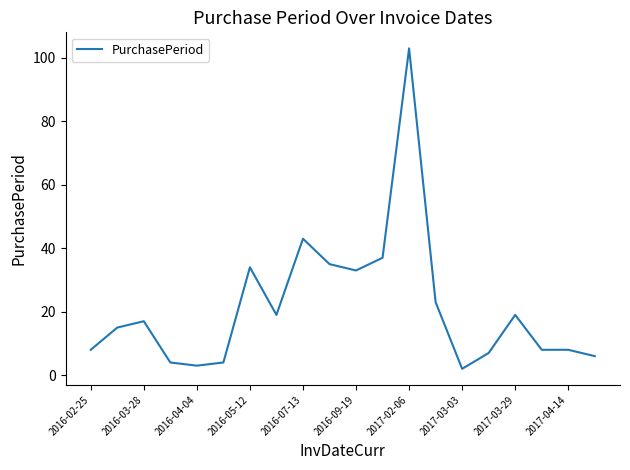

What is the difference between the maximum and minimum values?

101